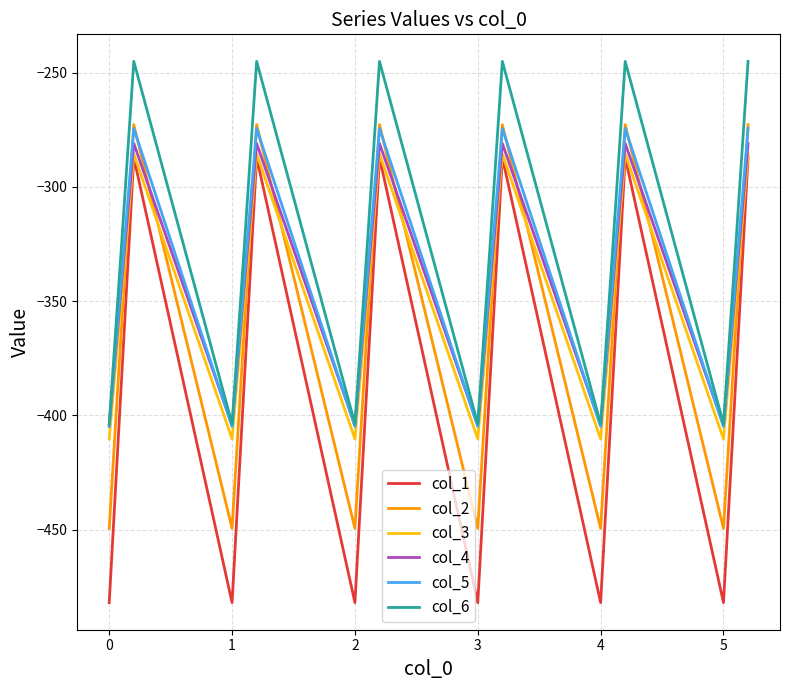

Which series has the largest total across all categories?

col_6